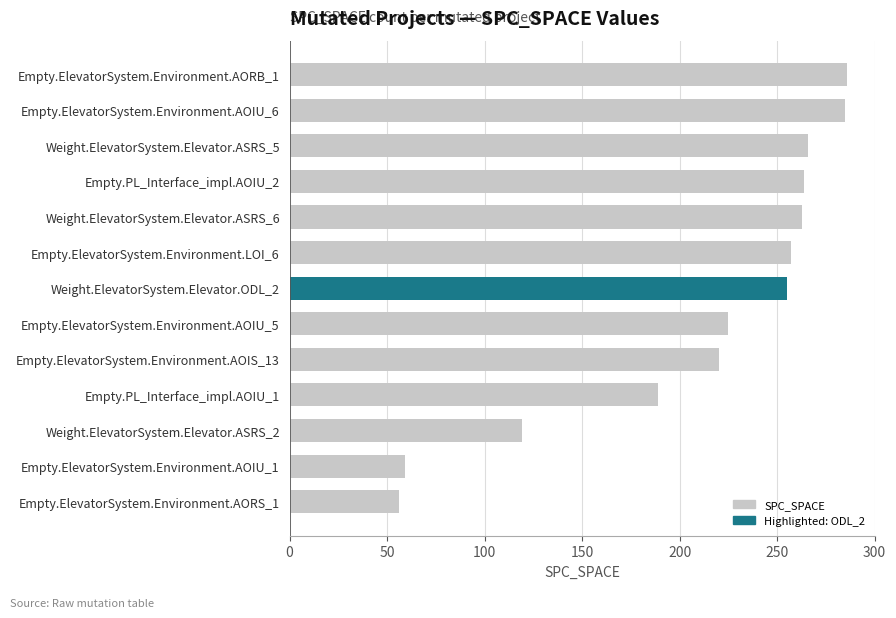

The value at Weight.ElevatorSystem.Elevator.ASRS_6 is 263. True or false?

True